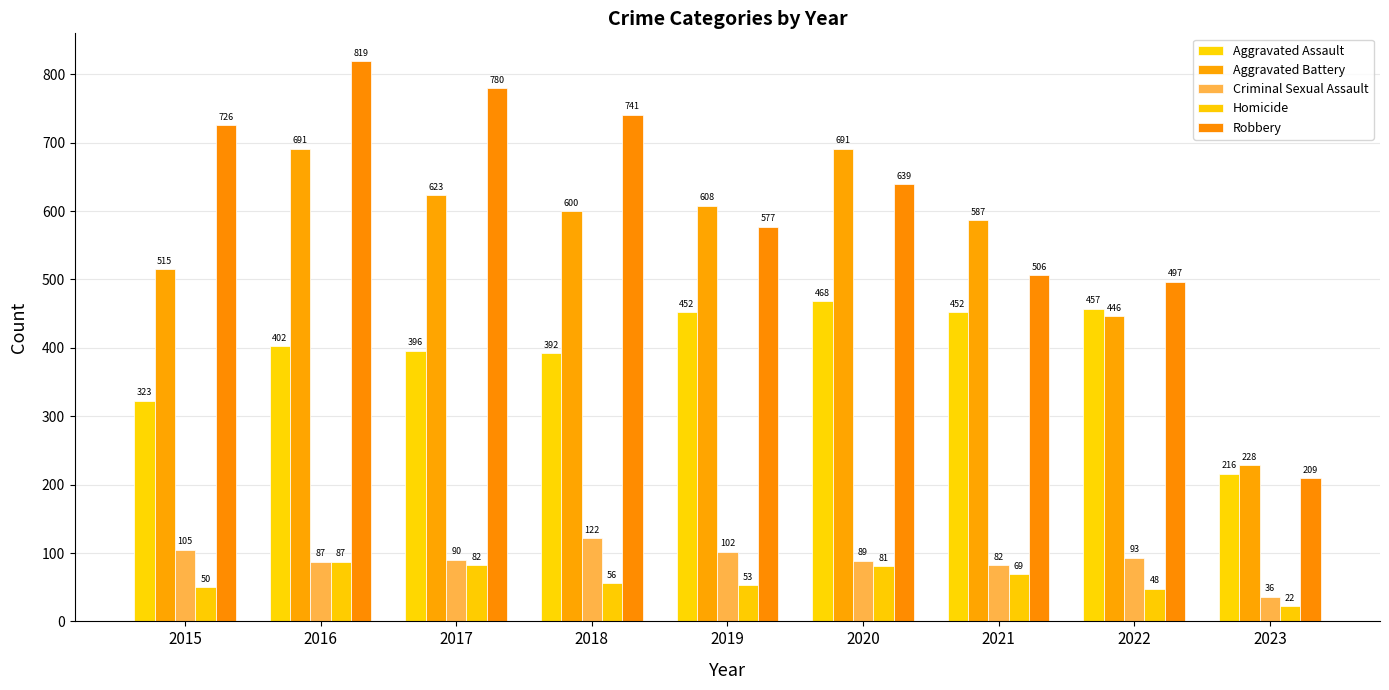

What is the difference between the maximum and minimum values in the Criminal Sexual Assault series?

86